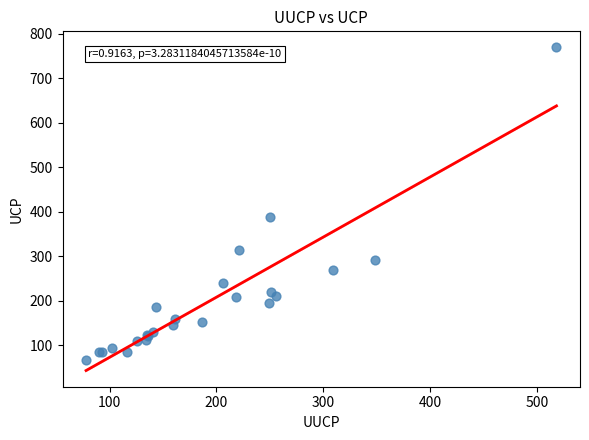

What Y value in the scatter plot is closest to 418?

389.4